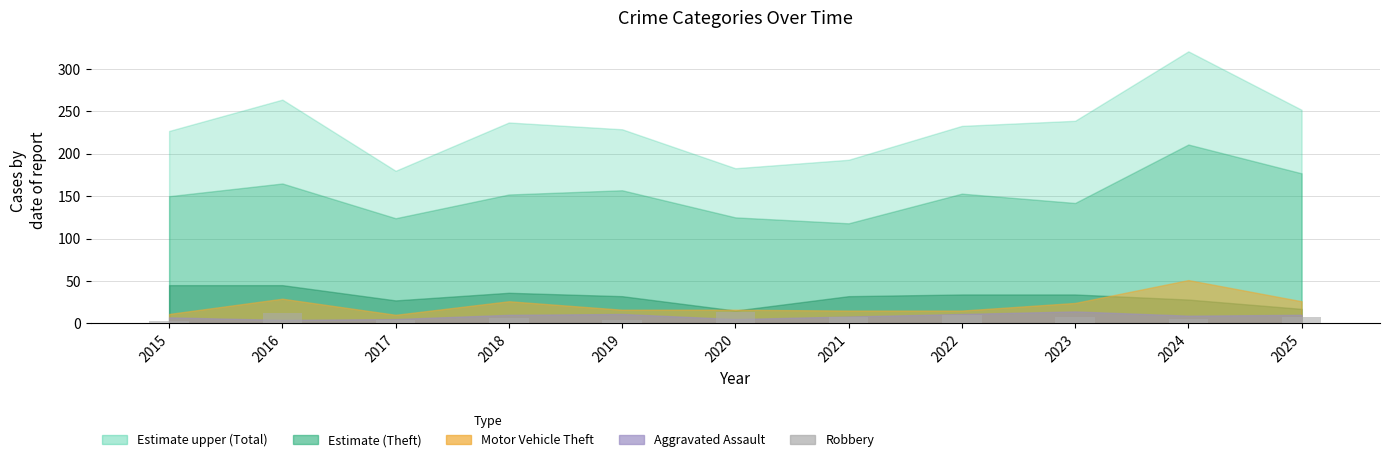

True or false: the data shows 6 at 2018.

True